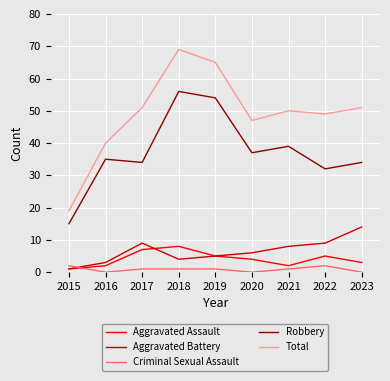

At which category is the sum across all series the highest?

2018